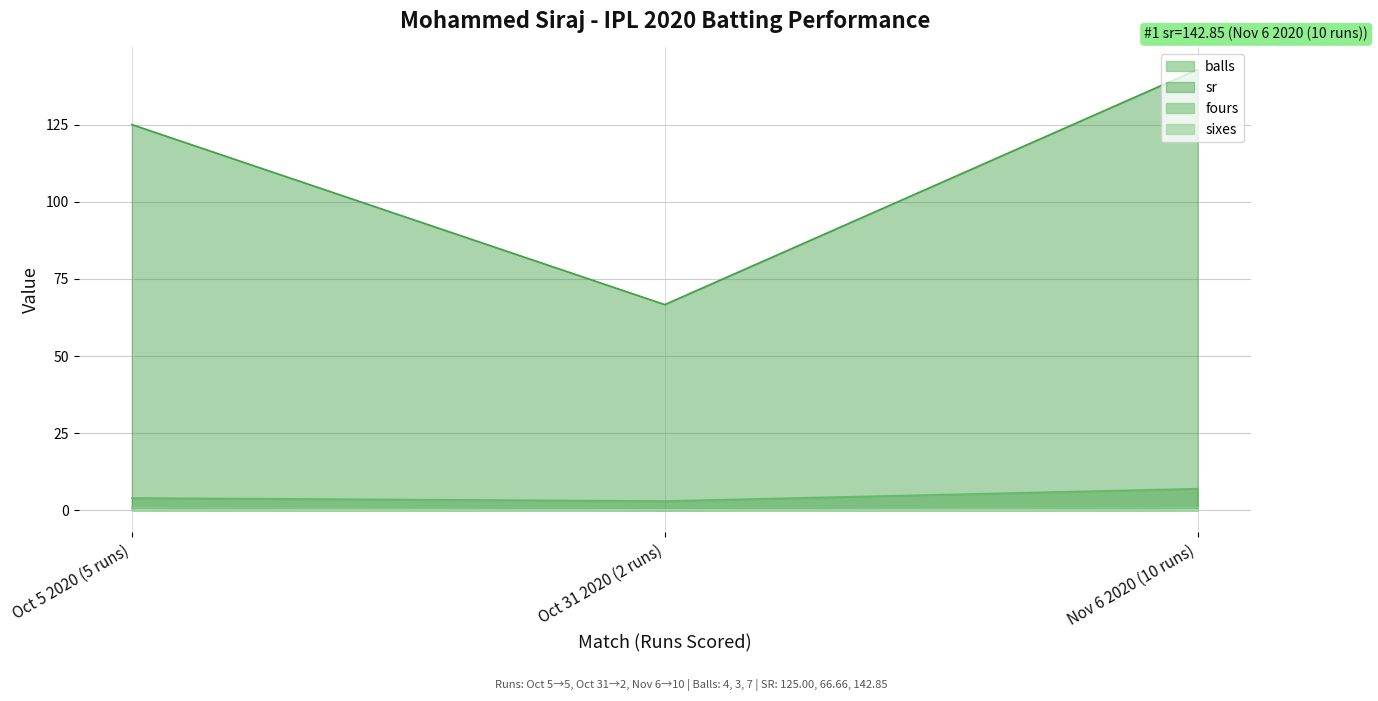

How many lines are shown in the chart?

4